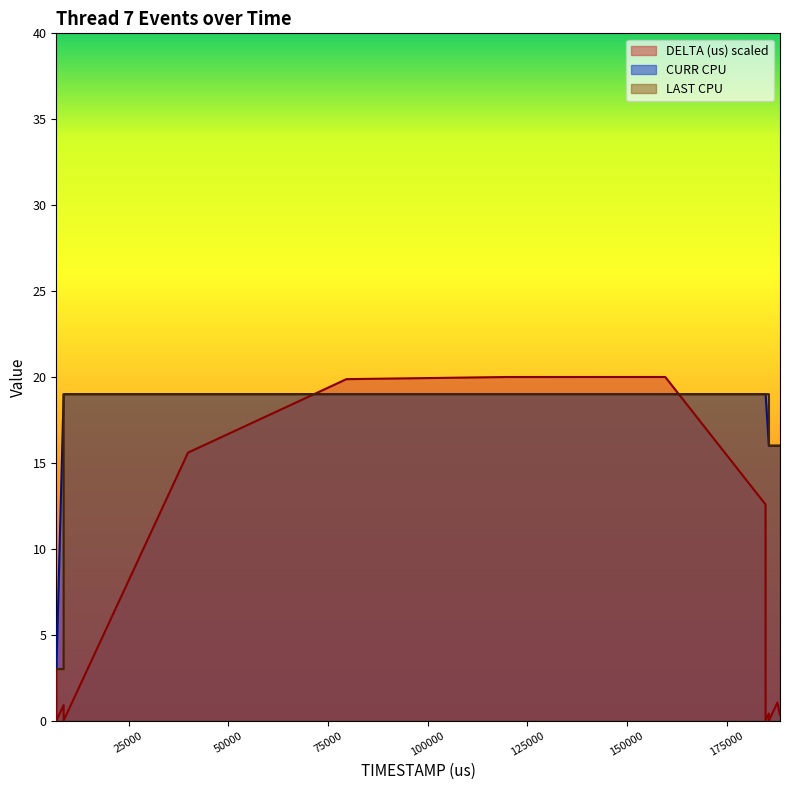

How many distinct data groups are displayed?

3